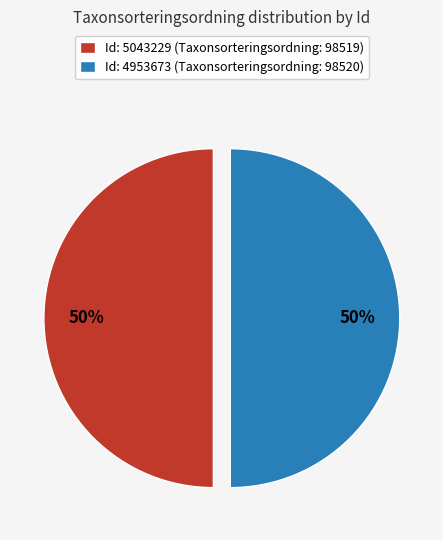

To the nearest percent, what portion does Id: 5043229 (Taxonsorteringsordning: 98519) represent?

50%